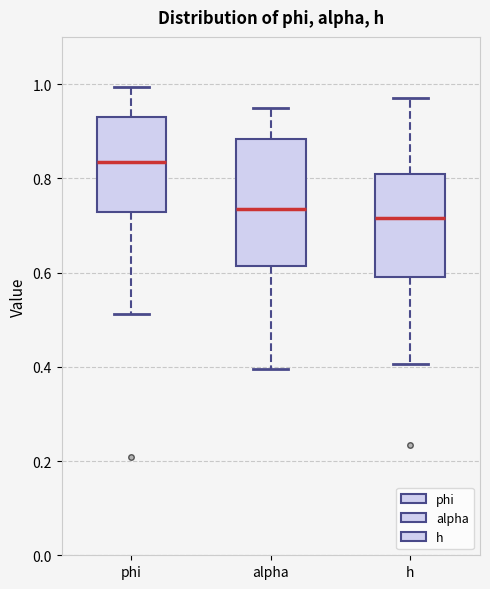

Reading left to right, transcribe this box plot: for each box, give where its median line is, the range the box spans, and where its two whiskers end, as read against the y-axis. The values are not printed on the chart, so give them approximately, as read against the axis.

phi: median 0.84, box 0.72 to 0.92, whiskers 0.52 to 1.00
alpha: median 0.74, box 0.62 to 0.88, whiskers 0.40 to 0.96
h: median 0.72, box 0.60 to 0.80, whiskers 0.40 to 0.98